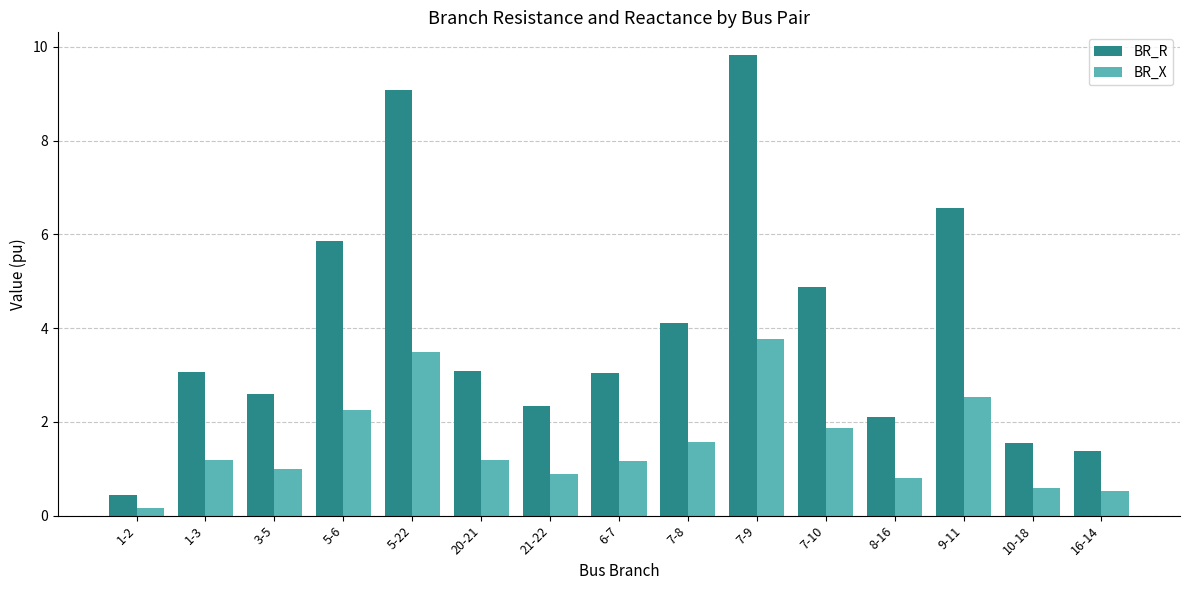

Reading right to left, list all the values displayed in this chart.

BR_R: 16-14=1.4	10-18=1.6	9-11=6.6	8-16=2.1	7-10=4.9	7-9=9.8	7-8=4.1	6-7=3.1	21-22=2.3	20-21=3.1	5-22=9.1	5-6=5.9	3-5=2.6	1-3=3.1	1-2=0.4
BR_X: 16-14=0.5	10-18=0.6	9-11=2.5	8-16=0.8	7-10=1.9	7-9=3.8	7-8=1.6	6-7=1.2	21-22=0.9	20-21=1.2	5-22=3.5	5-6=2.3	3-5=1.0	1-3=1.2	1-2=0.2